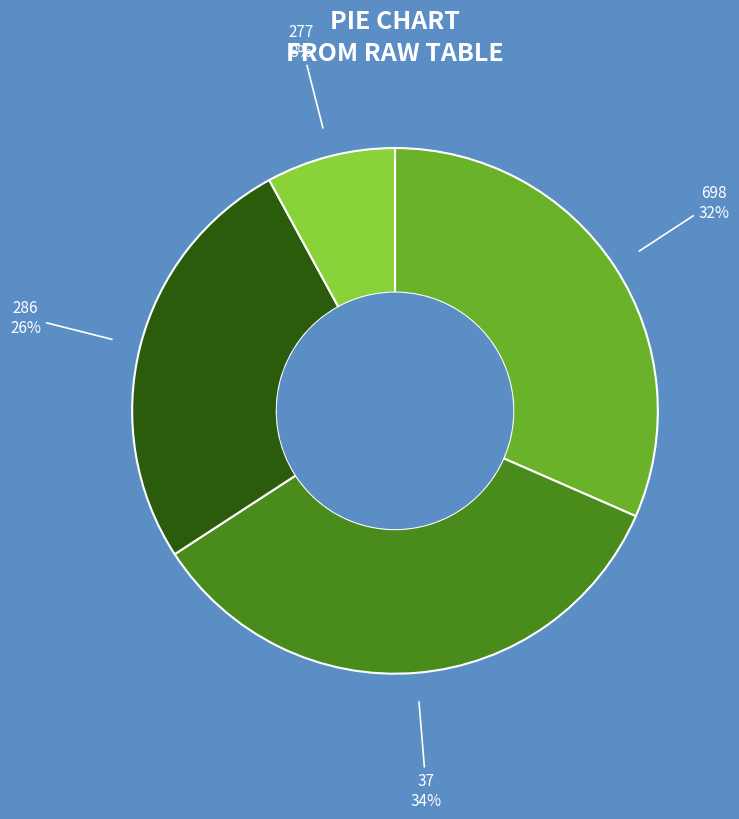

Count the number of slices in the pie.

4